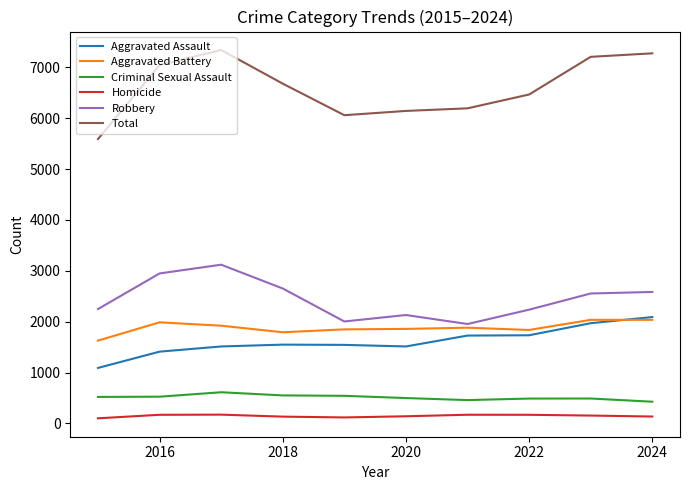

What is the average value of the Homicide series?

147